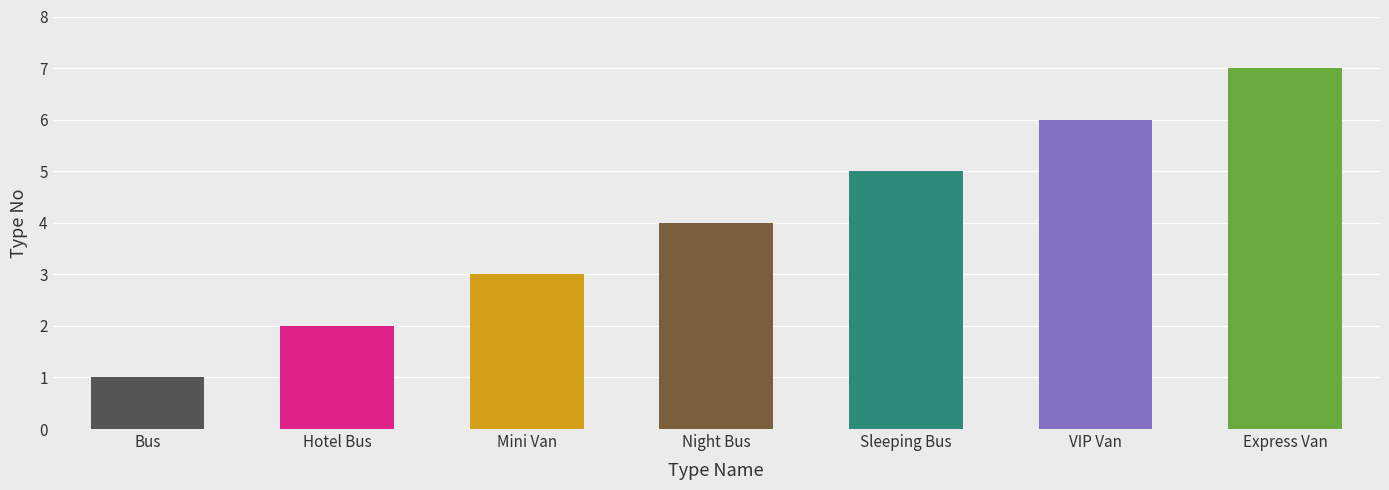

At which category does the chart reach its peak across all series?

Express Van